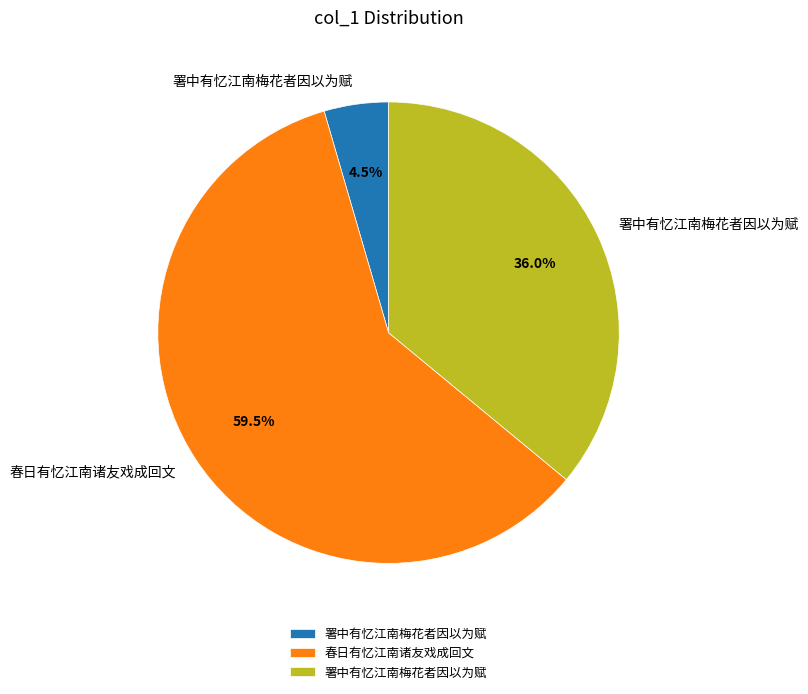

Is there a majority slice in this chart?

Yes